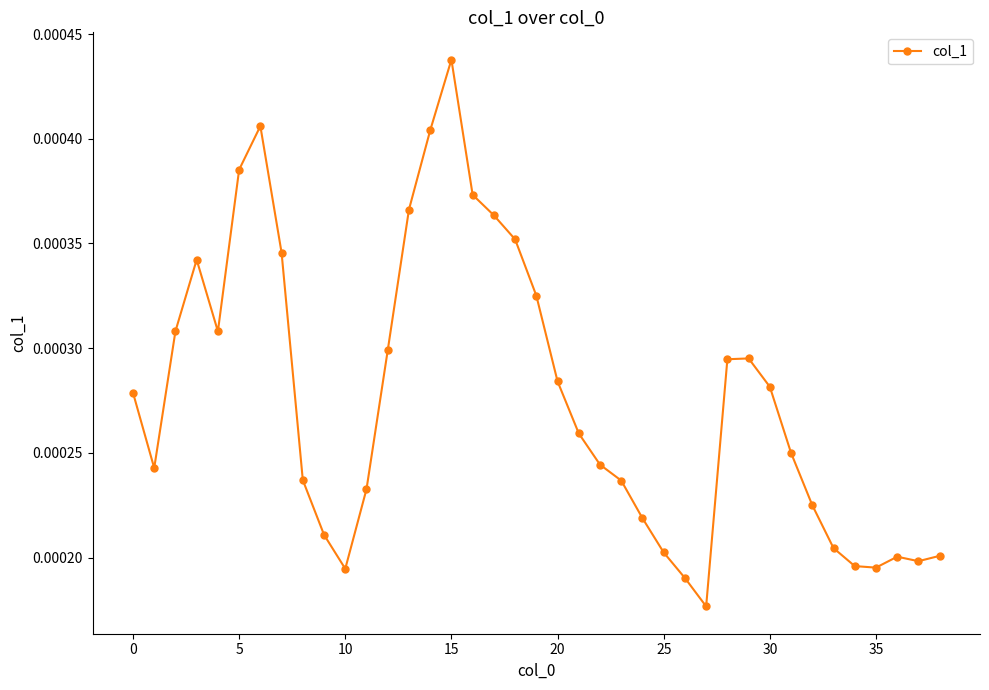

True or false: the data has more than 1 interior local peaks.

True